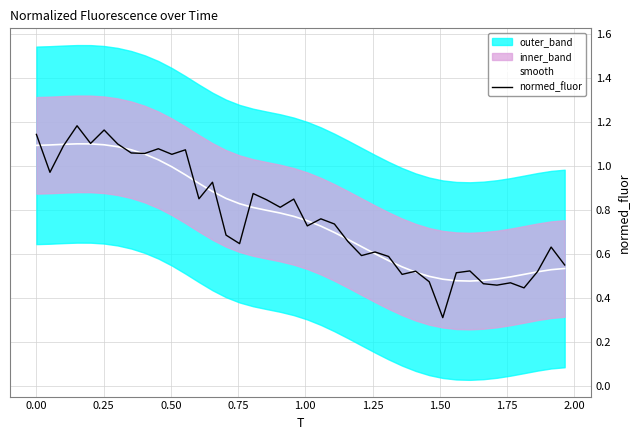

How many times do smooth and normed_fluor cross each other?

18